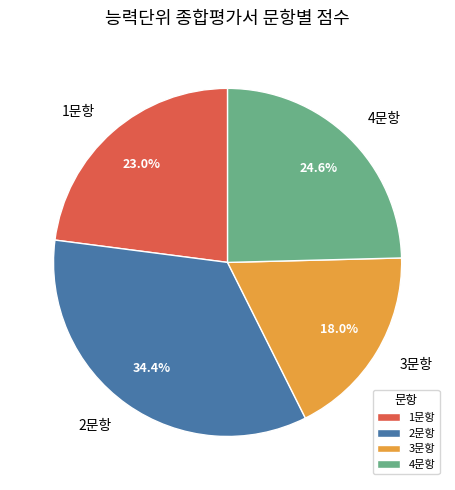

Approximately how many times larger is the value at 3문항 compared to 1문항?

0.8